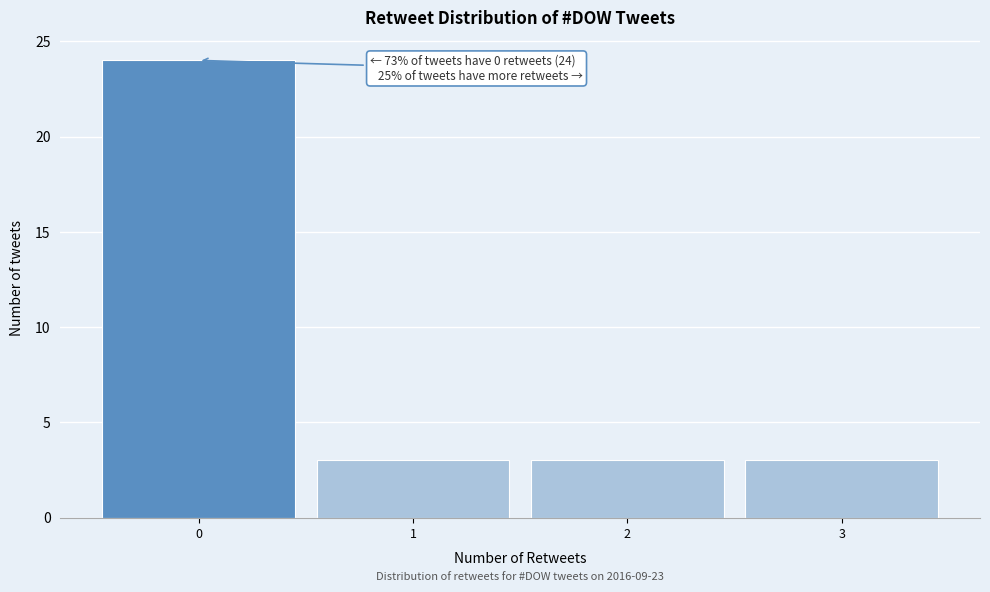

Over which range of the x-axis is the bar tallest?

-0.5 to 0.5